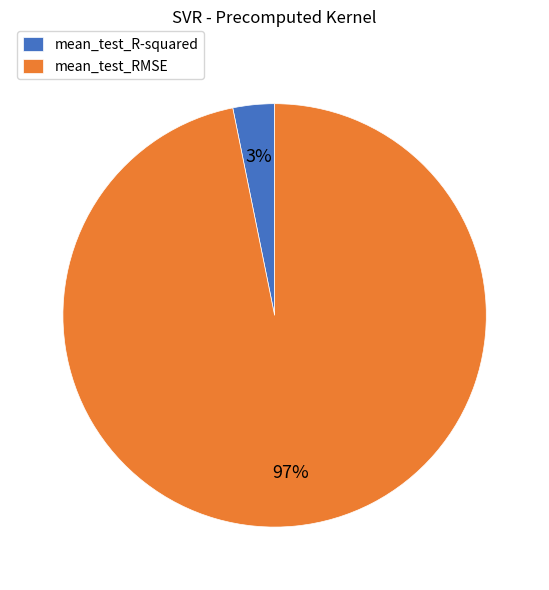

Which slice is the largest?

mean_test_RMSE